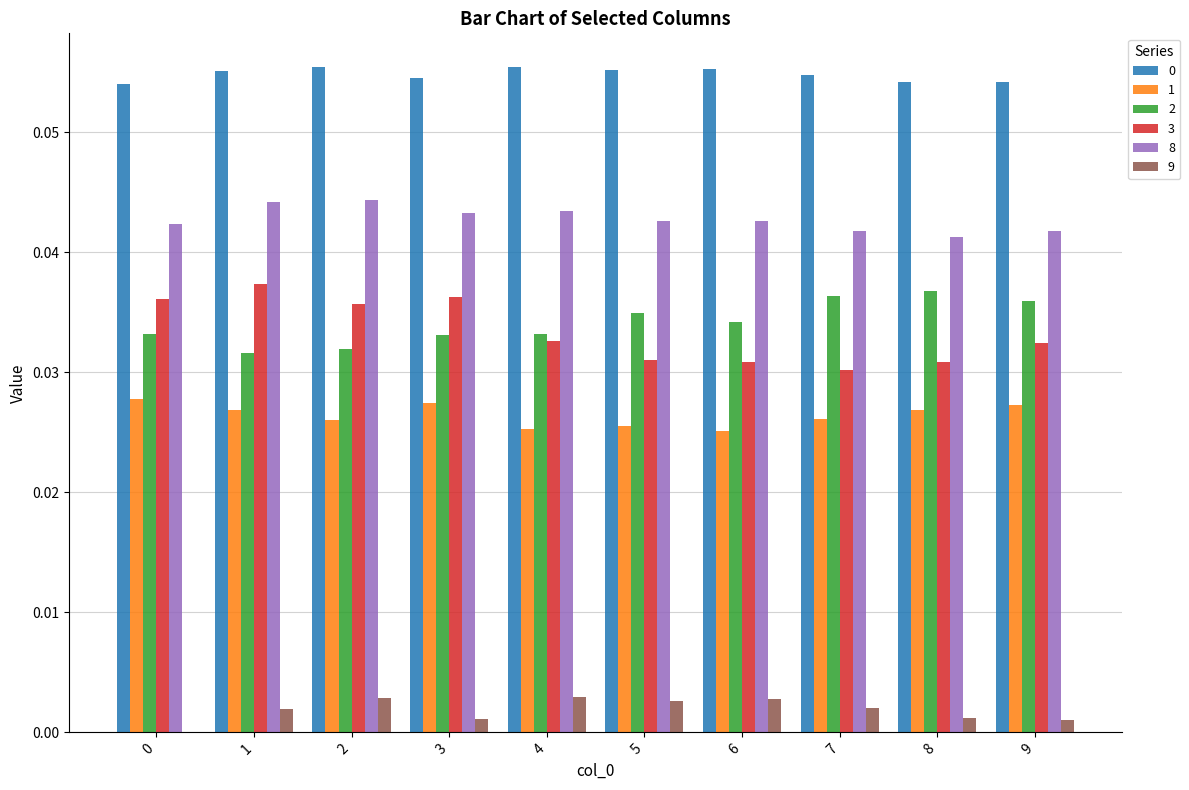

What is the sum of all 1 values?

0.3